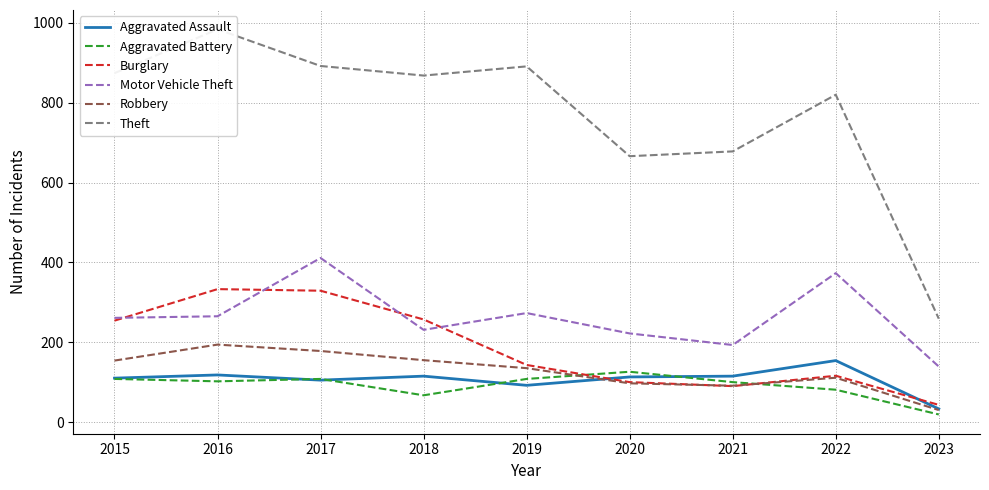

How many lines are shown in the chart?

6